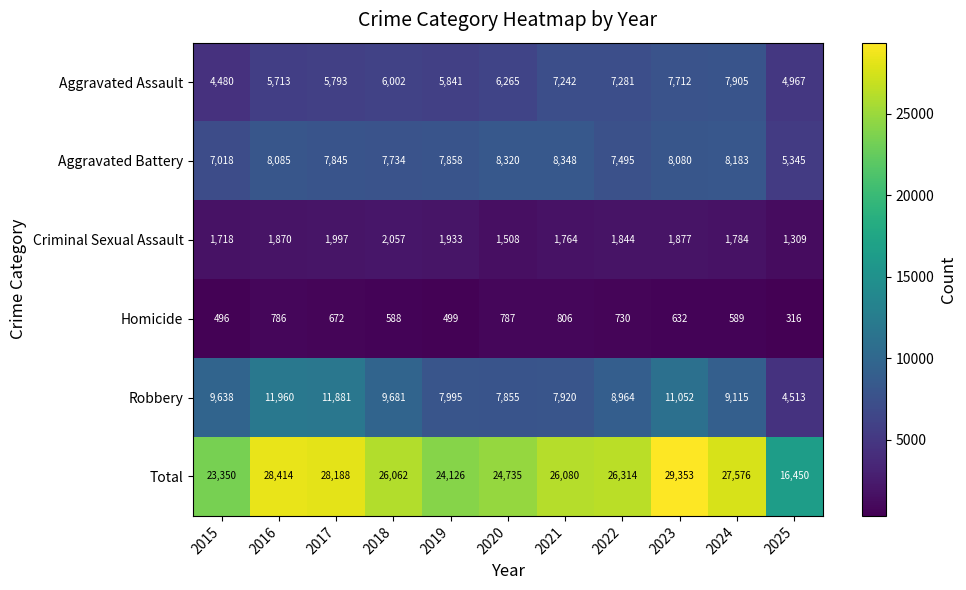

What is the smallest value displayed?

316